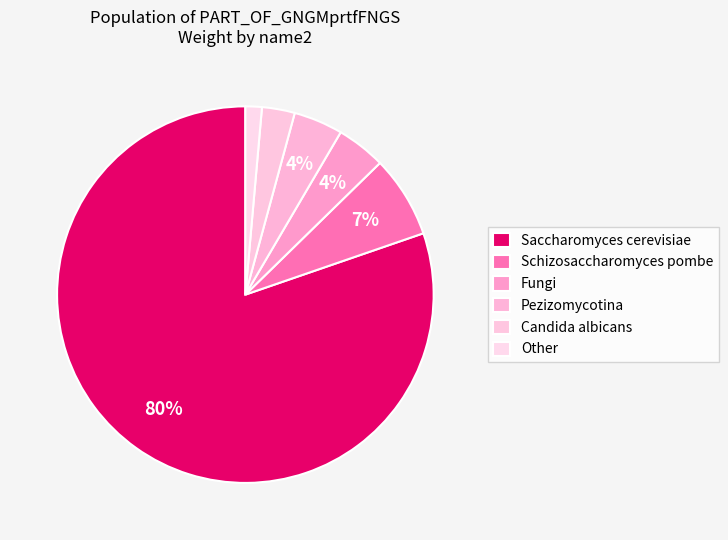

How many segments does this pie chart have?

6